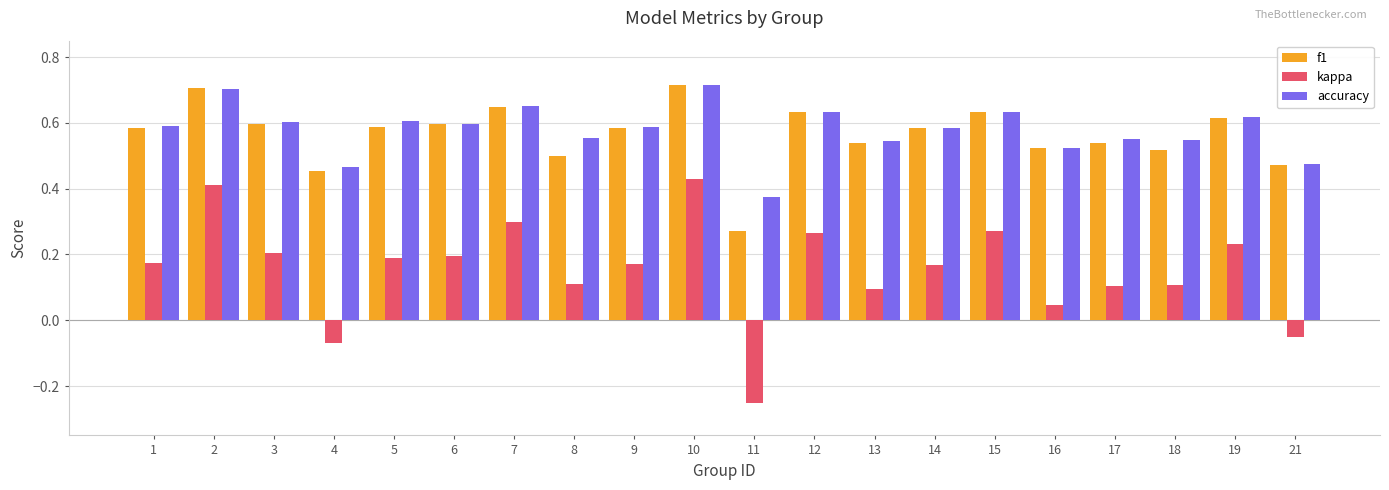

How many series are shown in this chart?

3